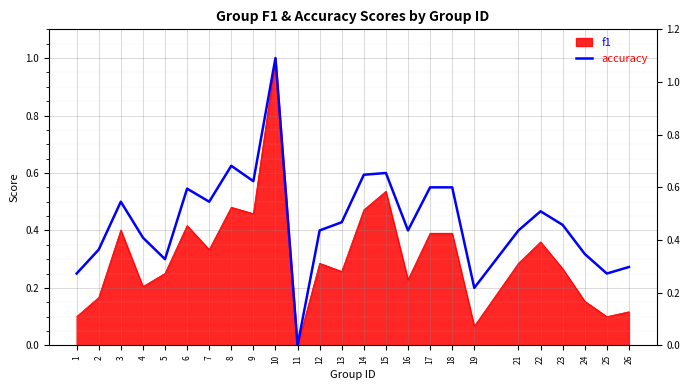

How many data points are above 0?

24